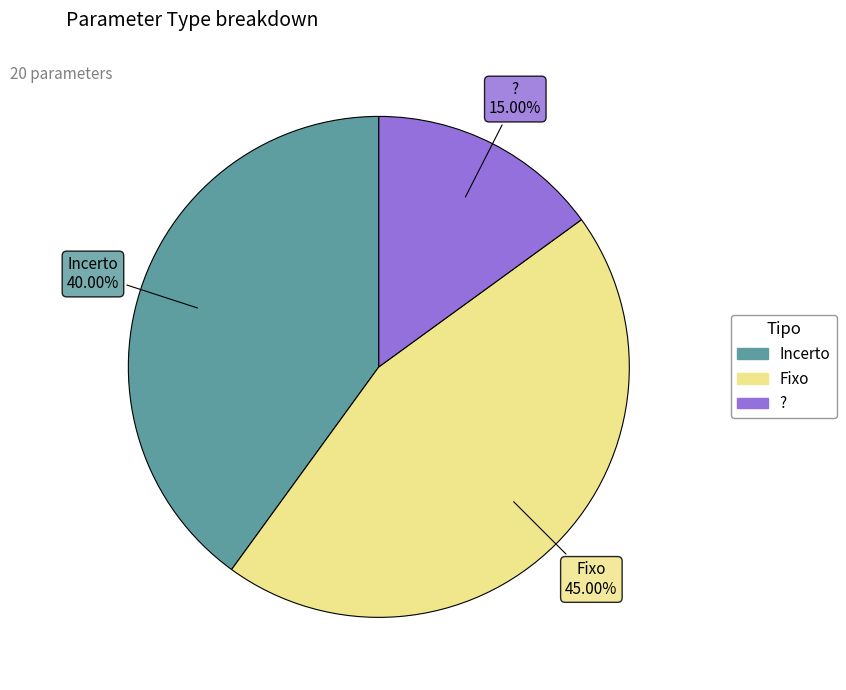

Between Incerto and ?, which is larger?

Incerto